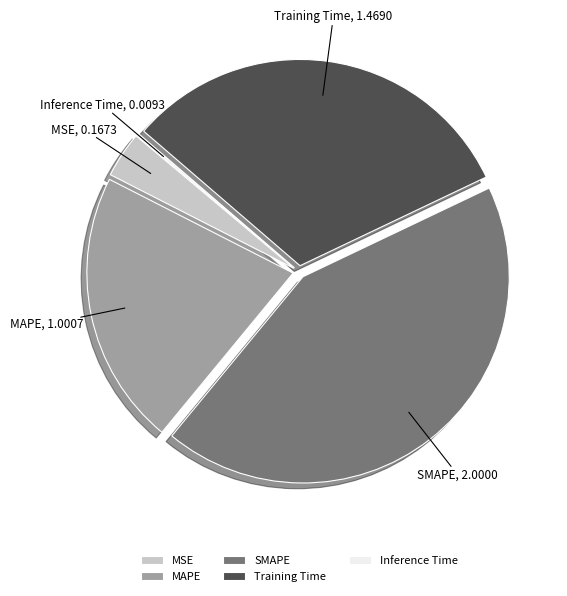

Does MSE account for over 50% of the chart?

No